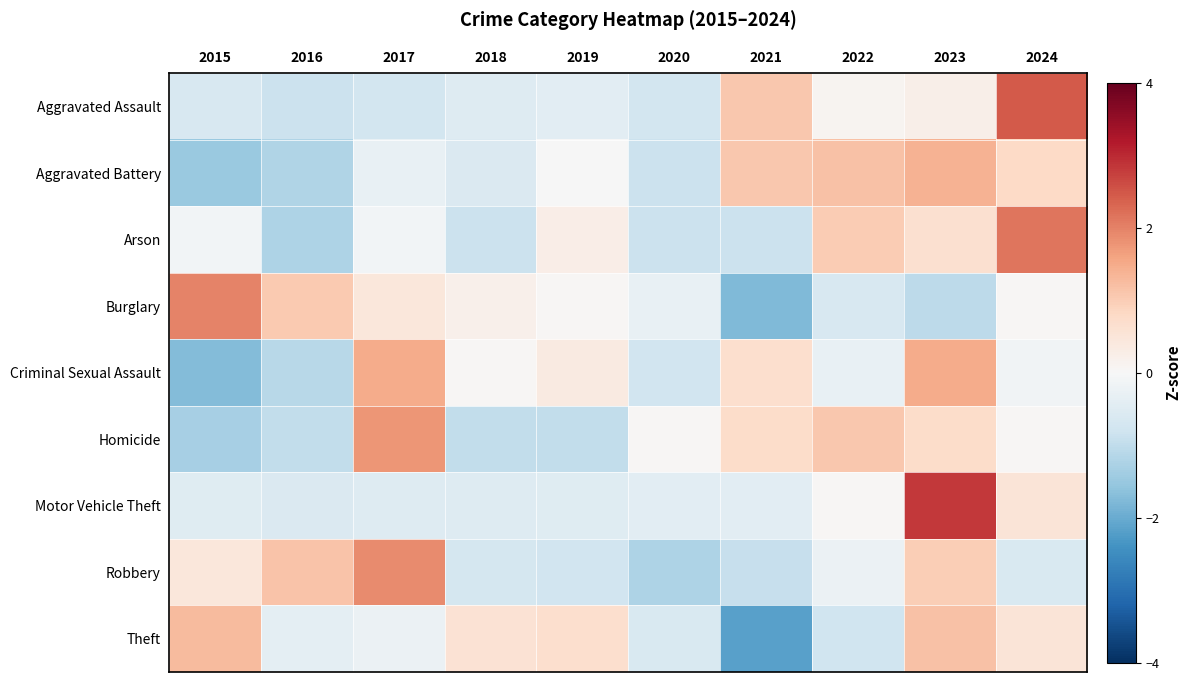

What is the difference between the highest and lowest values at 2017?

2.7